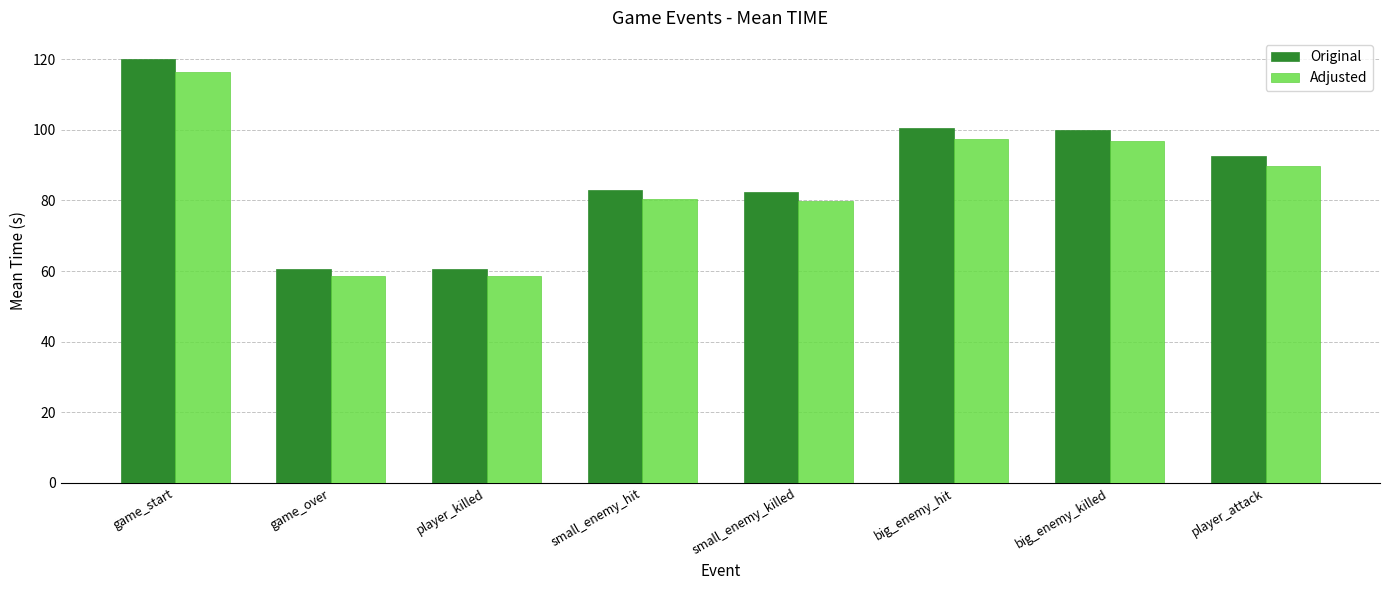

Read the Original value at big_enemy_killed.

99.8